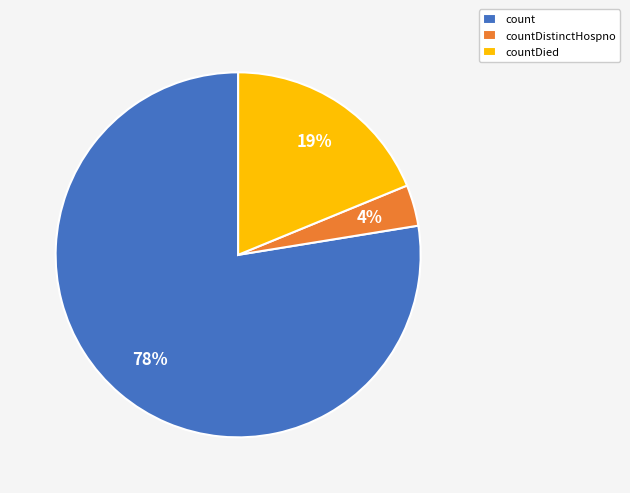

To the nearest percent, what is the average slice percentage?

33%